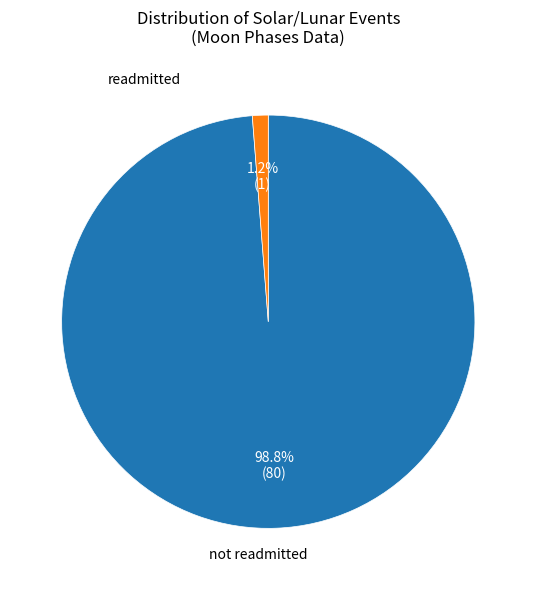

Does any single category account for the majority?

Yes